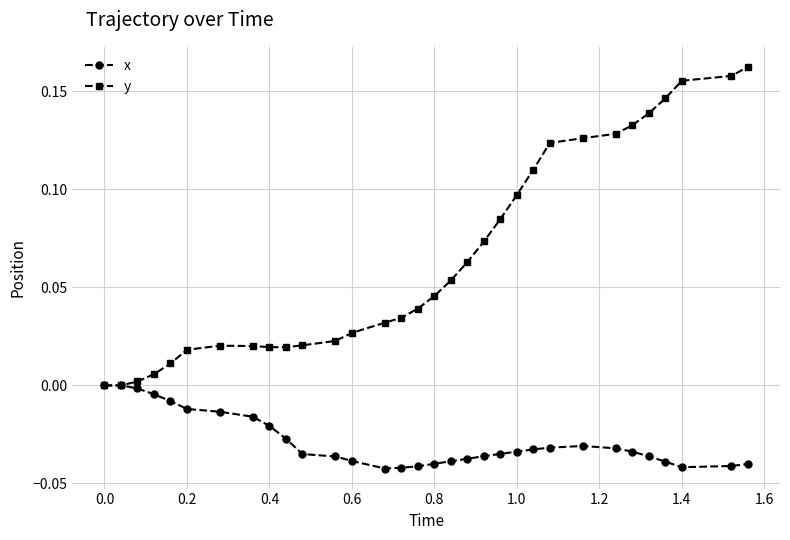

Which series has the largest range (max minus min)?

y